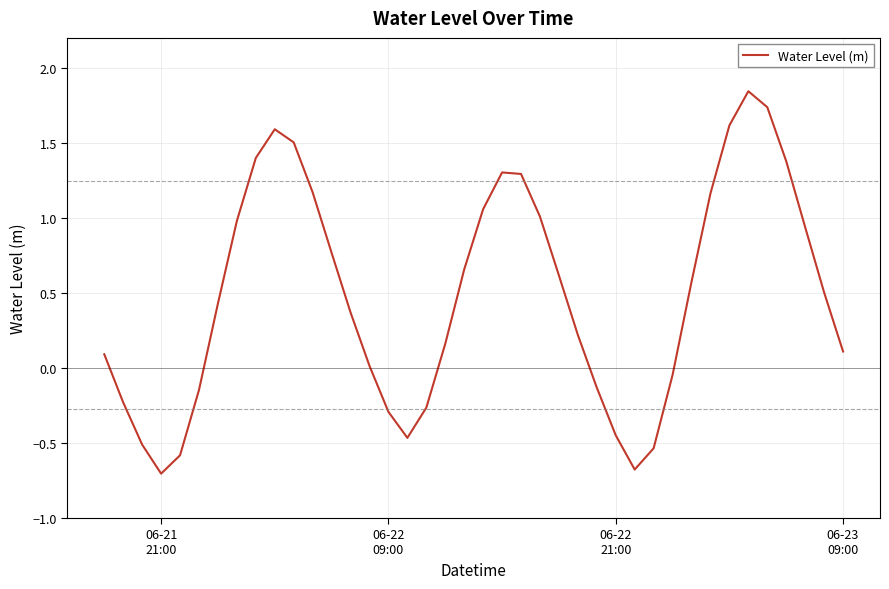

How many values are below 0?

13